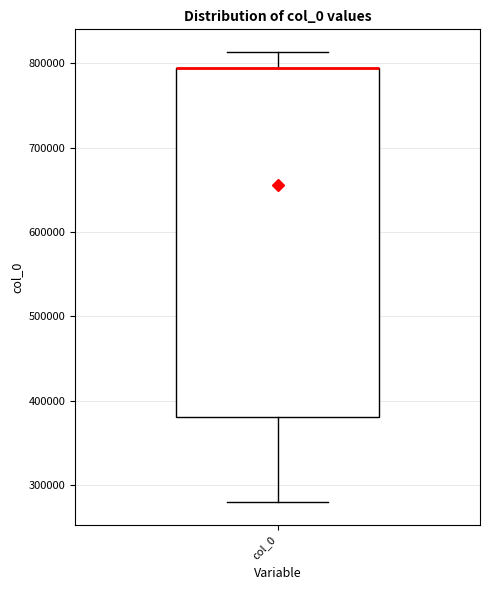

Read this box plot against the y-axis: the position of the median line, the range covered by the box, and the ends of both whiskers. The values are not printed on the chart, so give them approximately, as read against the axis.

median 790000 (drawn on the box's upper edge), box 380000 to 790000, whiskers 280000 to 810000